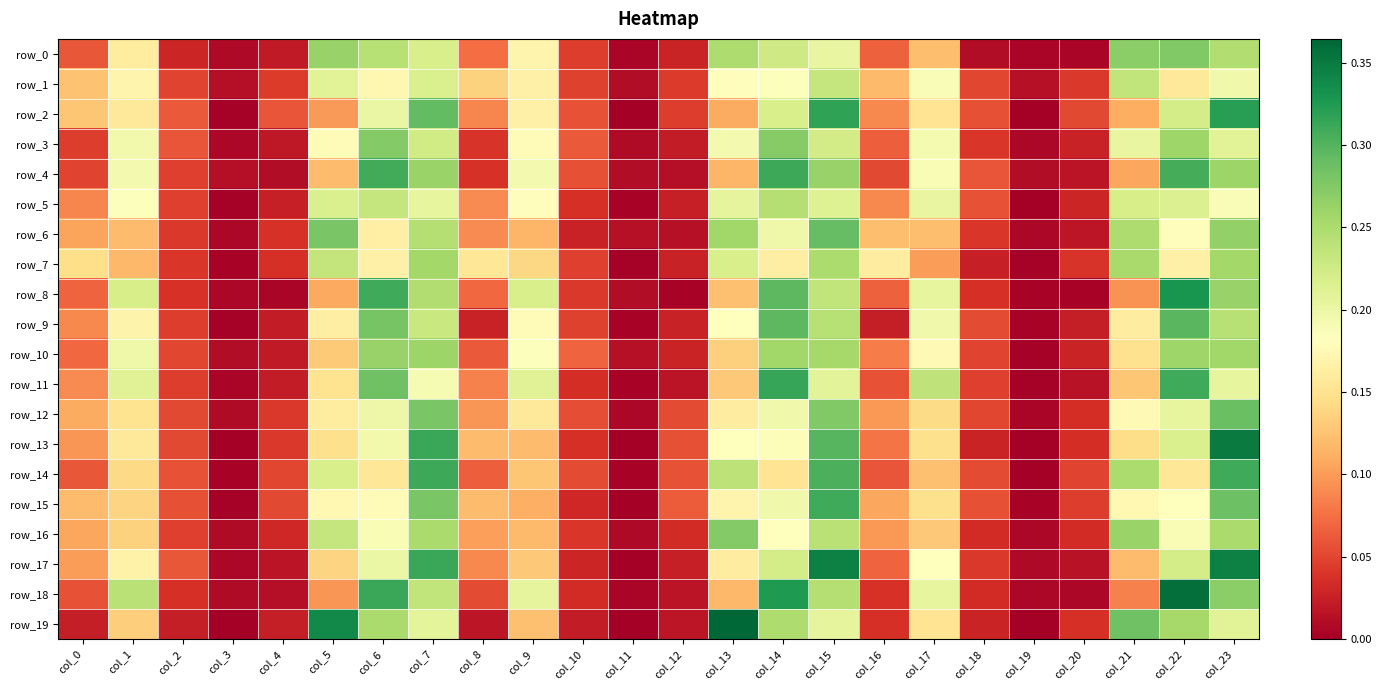

Where is row_9 nearest to the value 0?

col_3